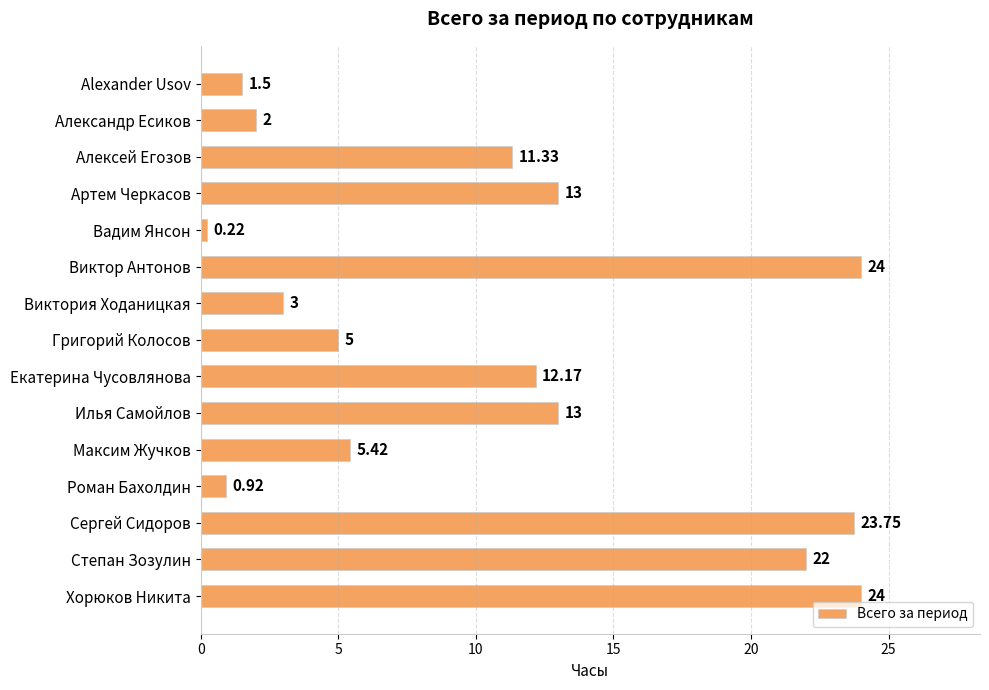

What is the label of the 2nd bar from the bottom?

Степан Зозулин